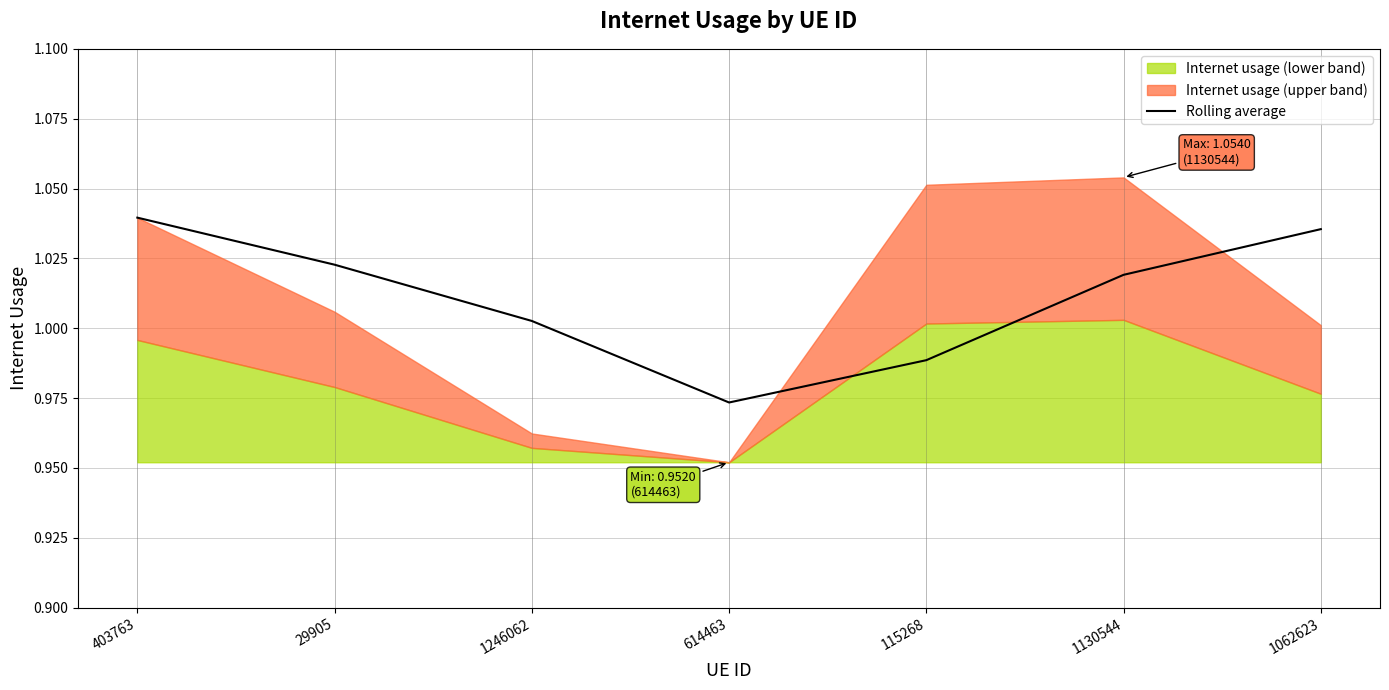

What is the sum of all values?

7.1